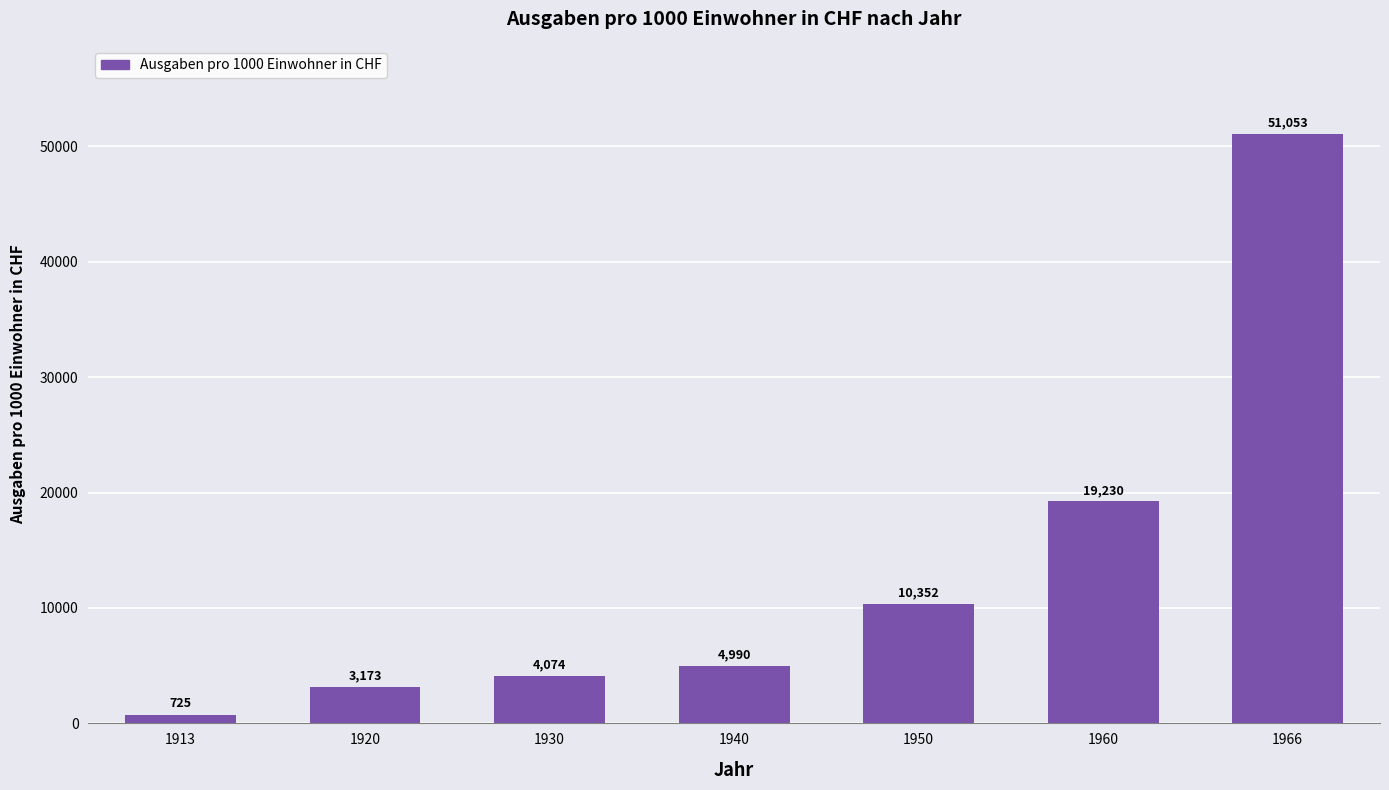

What is the maximum value shown in the chart?

51053